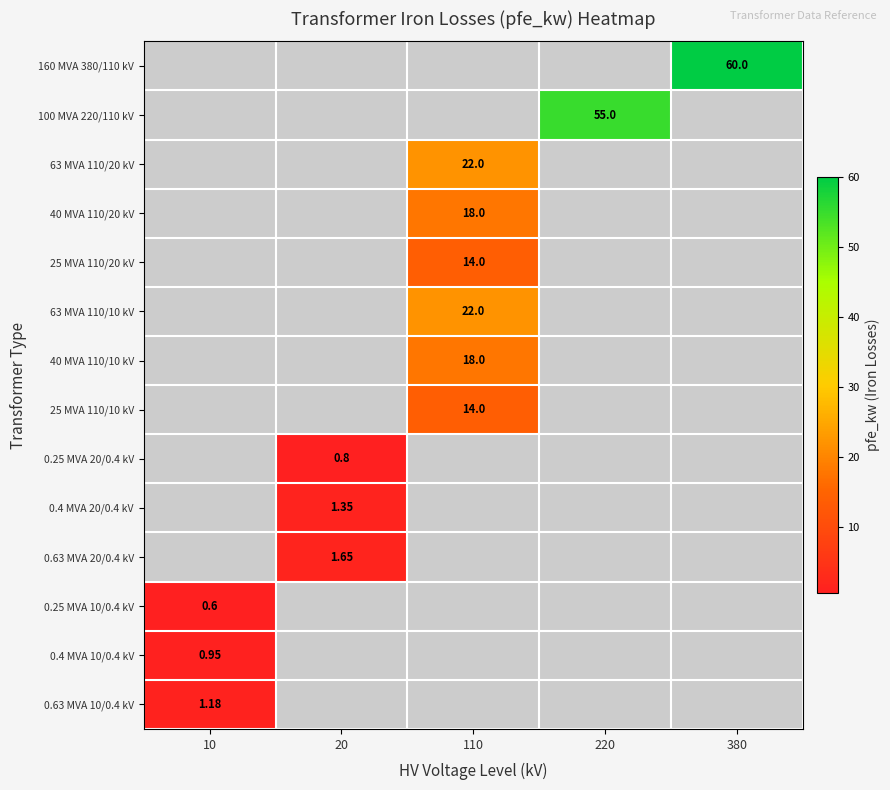

Rank the series at 380 from lowest to highest value.

160 MVA 380/110 kV, 100 MVA 220/110 kV, 63 MVA 110/20 kV, 40 MVA 110/20 kV, 25 MVA 110/20 kV, 63 MVA 110/10 kV, 40 MVA 110/10 kV, 25 MVA 110/10 kV, 0.25 MVA 20/0.4 kV, 0.4 MVA 20/0.4 kV, 0.63 MVA 20/0.4 kV, 0.25 MVA 10/0.4 kV, 0.4 MVA 10/0.4 kV, 0.63 MVA 10/0.4 kV